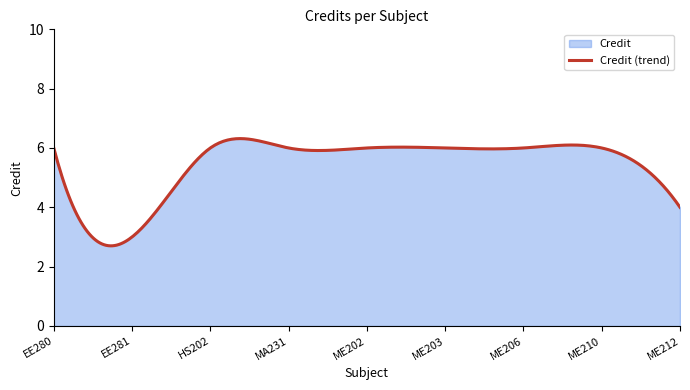

Reading left to right, extract all data points from this chart.

6	3	6	6	6	6	6	6	4